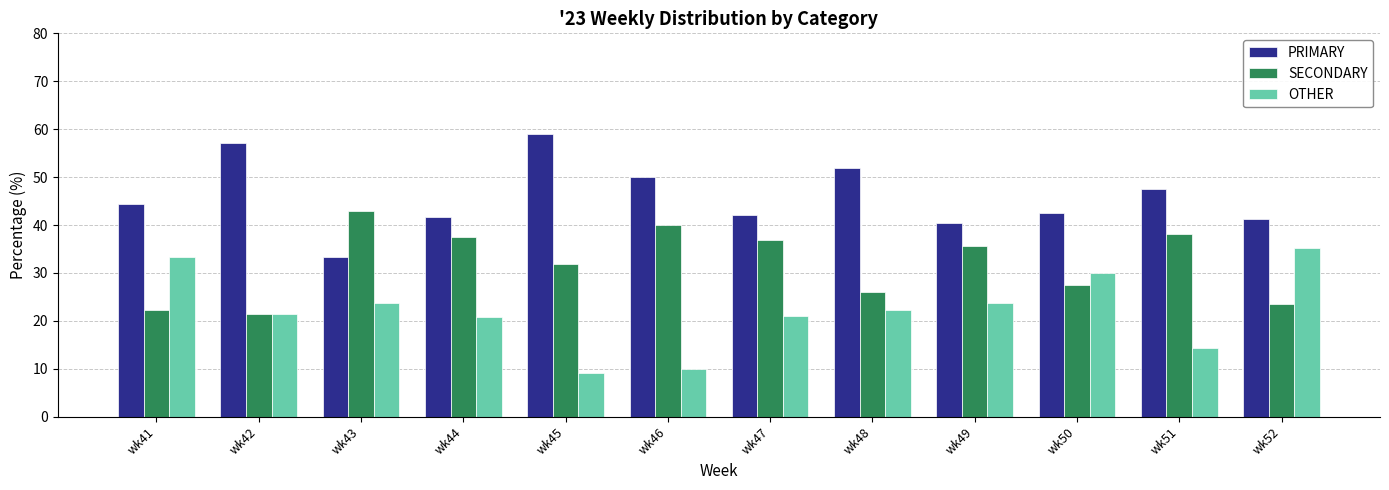

What is the sum of the PRIMARY values at wk49 and wk41?

84.9